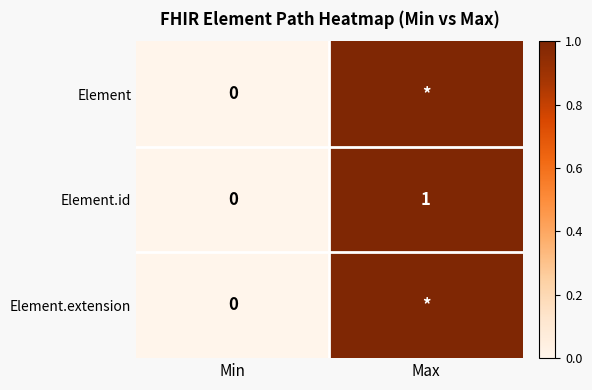

True or false: Element.id has a value of 2 at Max.

False